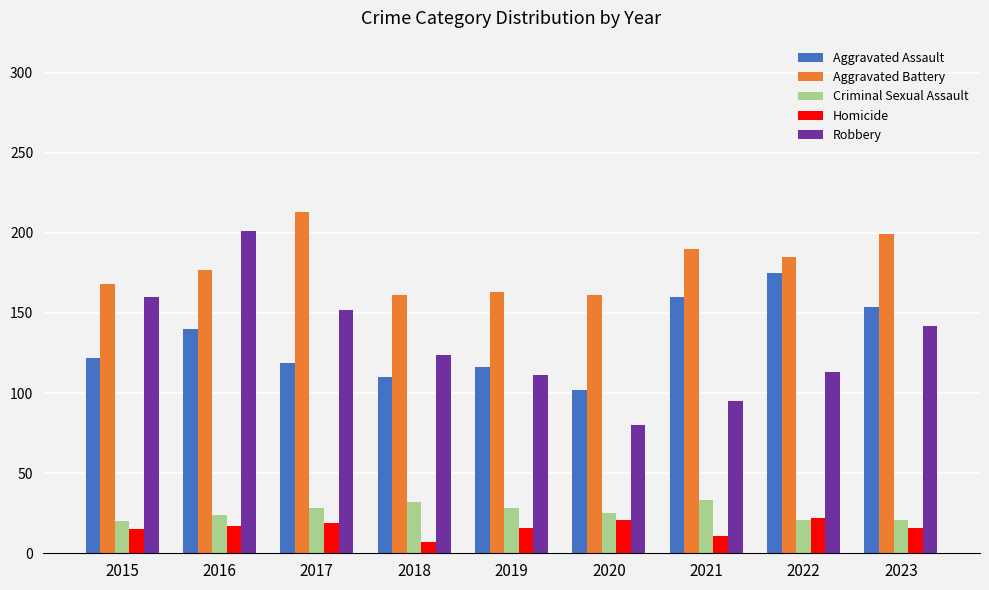

What is the maximum value for Aggravated Battery?

213